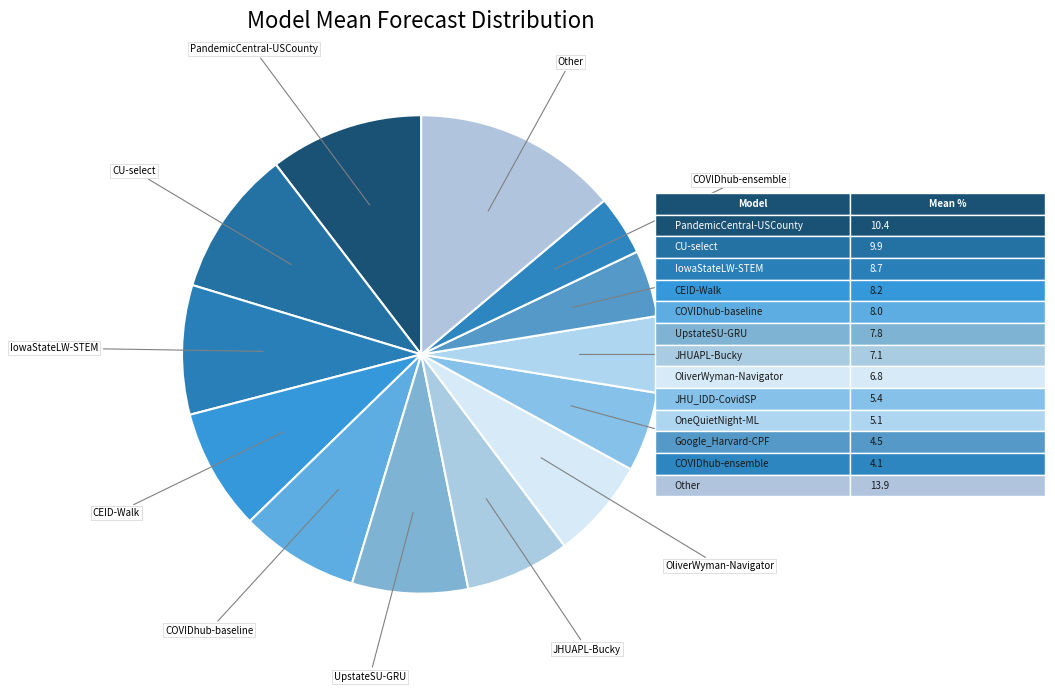

Between CU-select and CEID-Walk, which is larger?

CU-select